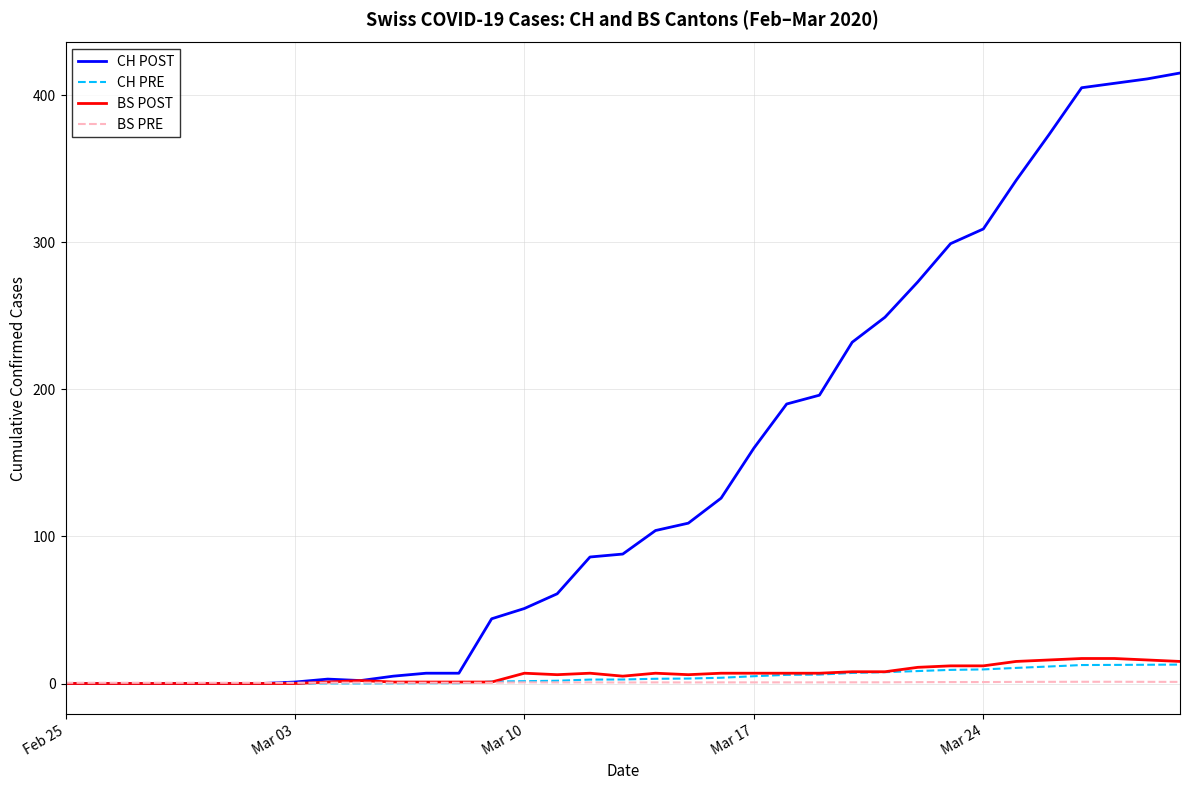

Which series has the largest total across all categories?

CH POST